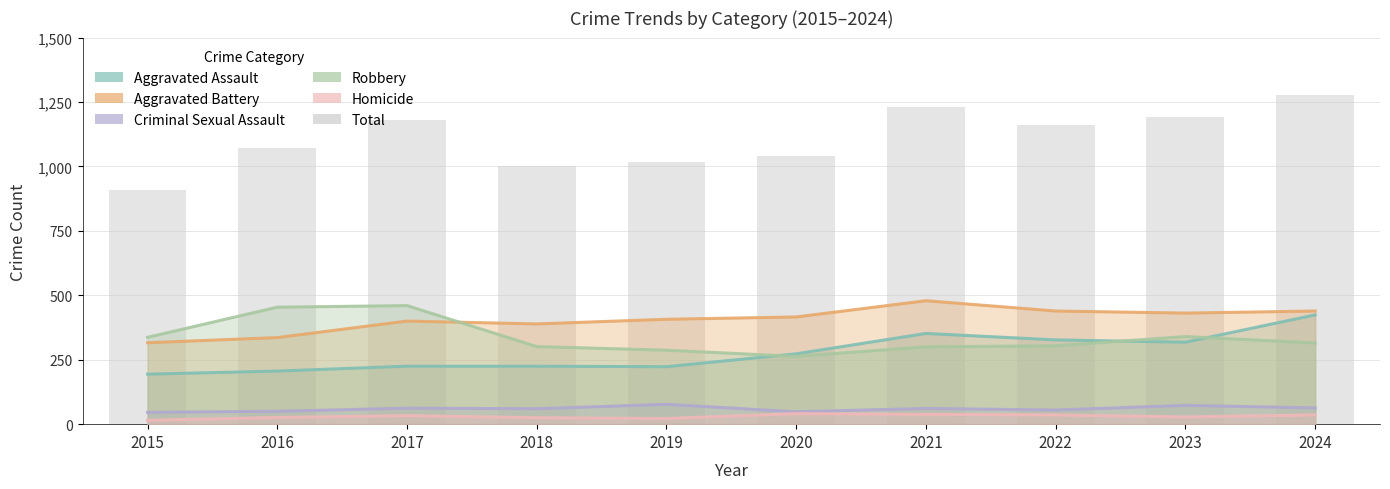

The value at 2019 is 1016. True or false?

True